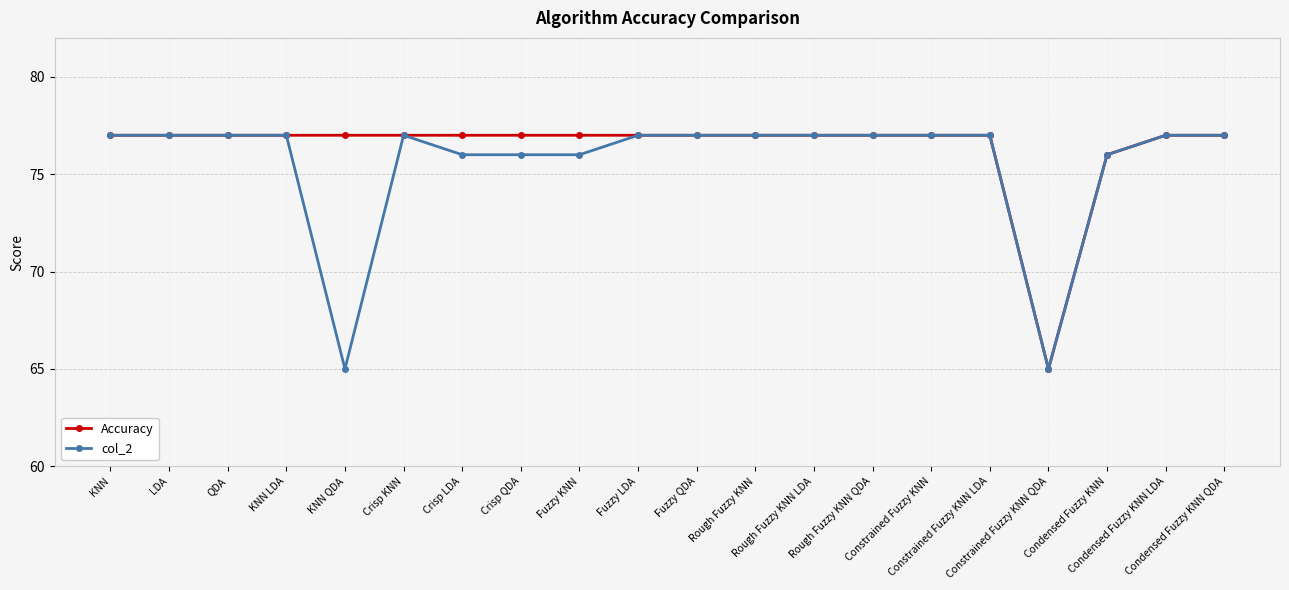

What is the maximum value shown in the chart?

77